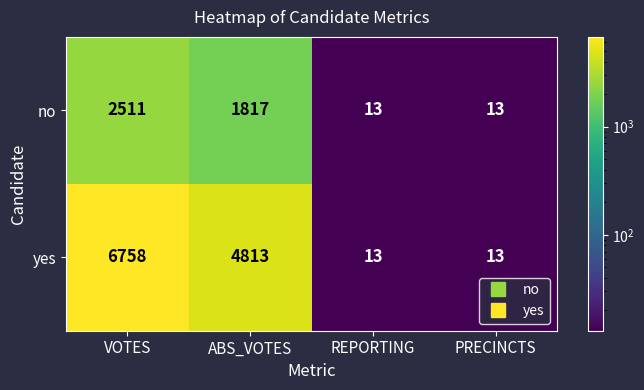

How many distinct data groups are displayed?

2